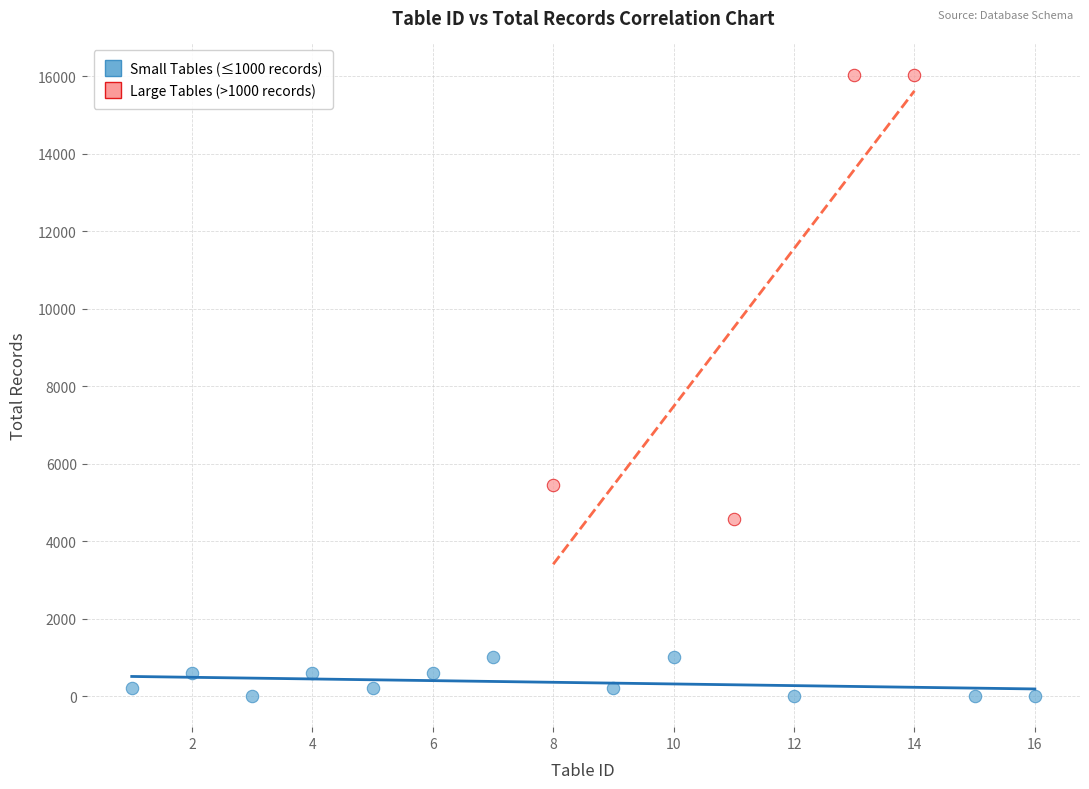

Which series reaches the minimum Y coordinate?

Small Tables (≤1000 records)